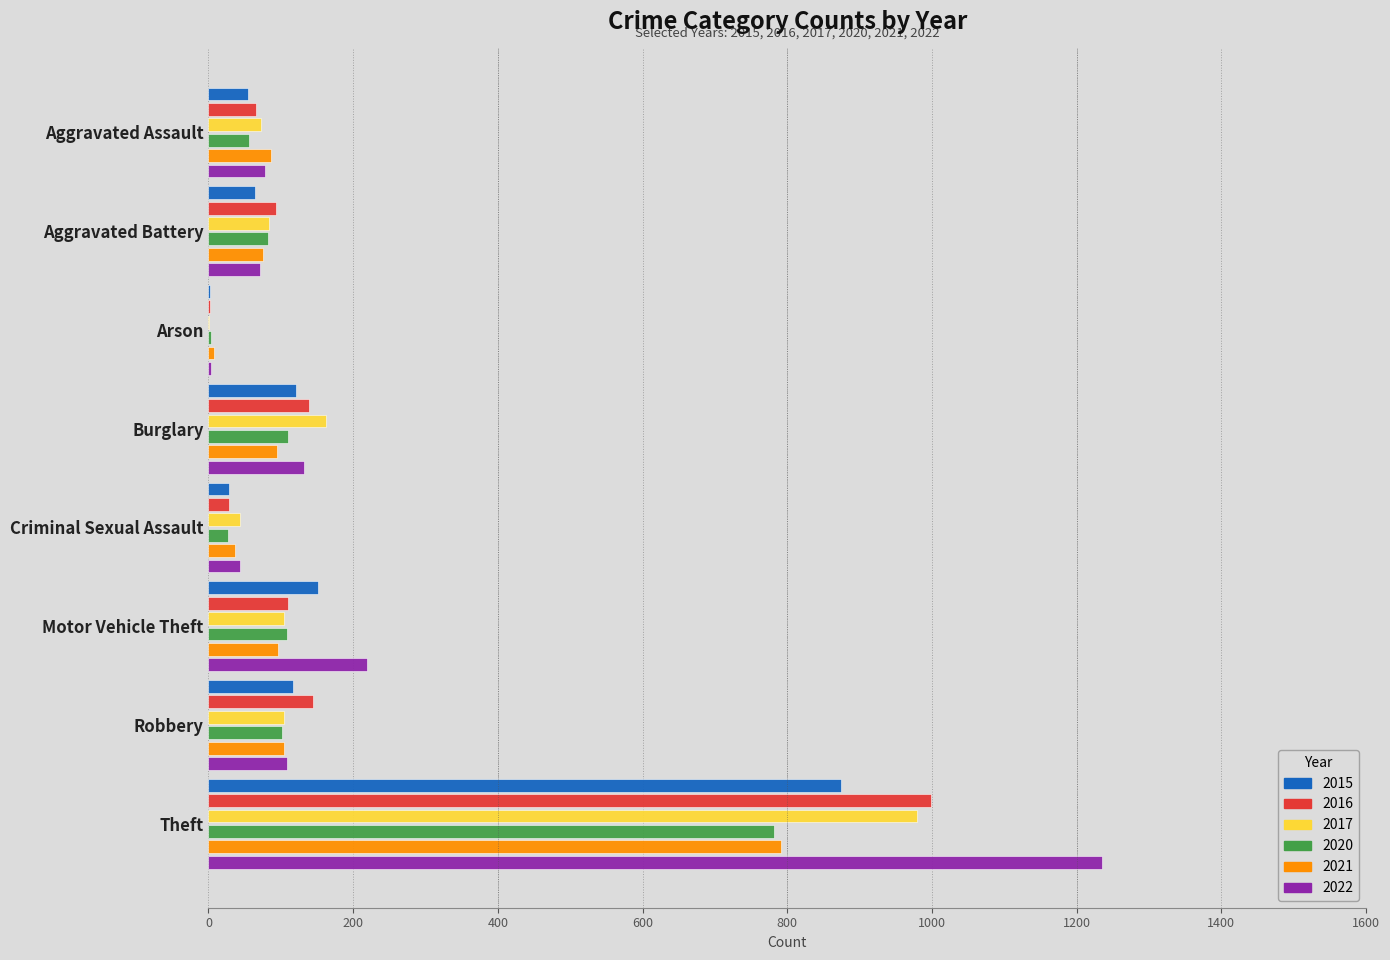

What is the difference between the 2022 values at Aggravated Battery and Arson?

67